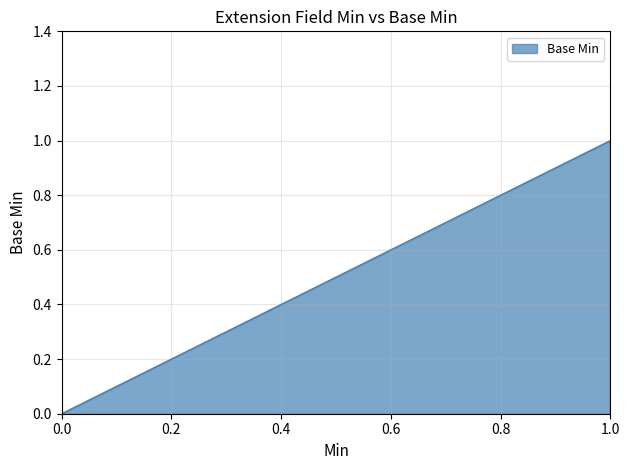

How many data points are above 0?

1